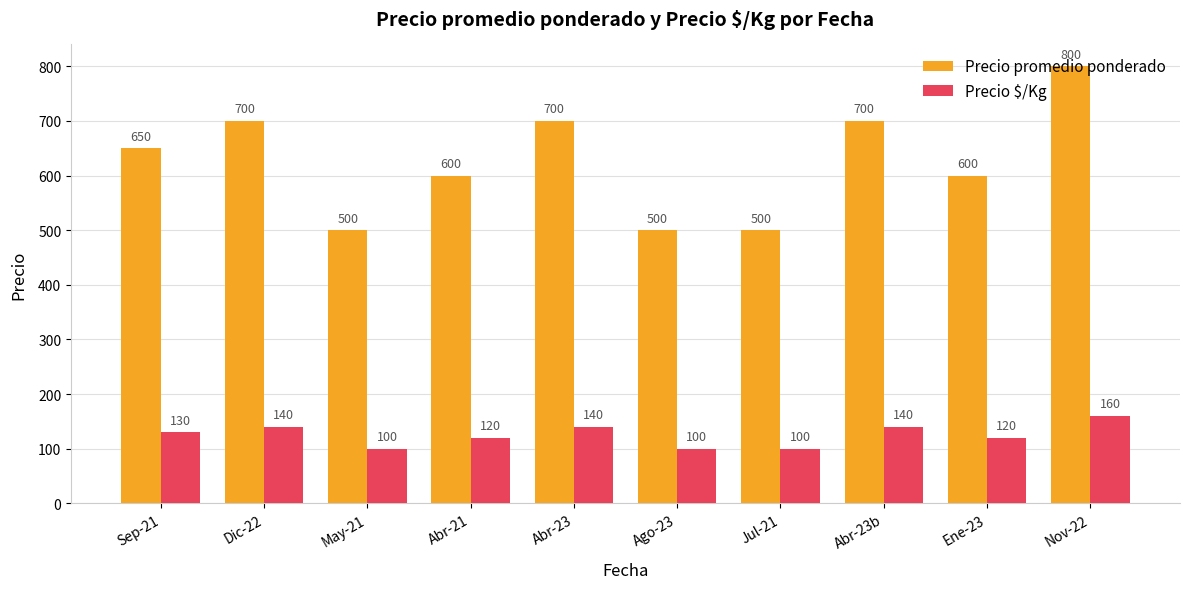

True or false: Precio $/Kg has a value of 213 at Abr-23b.

False